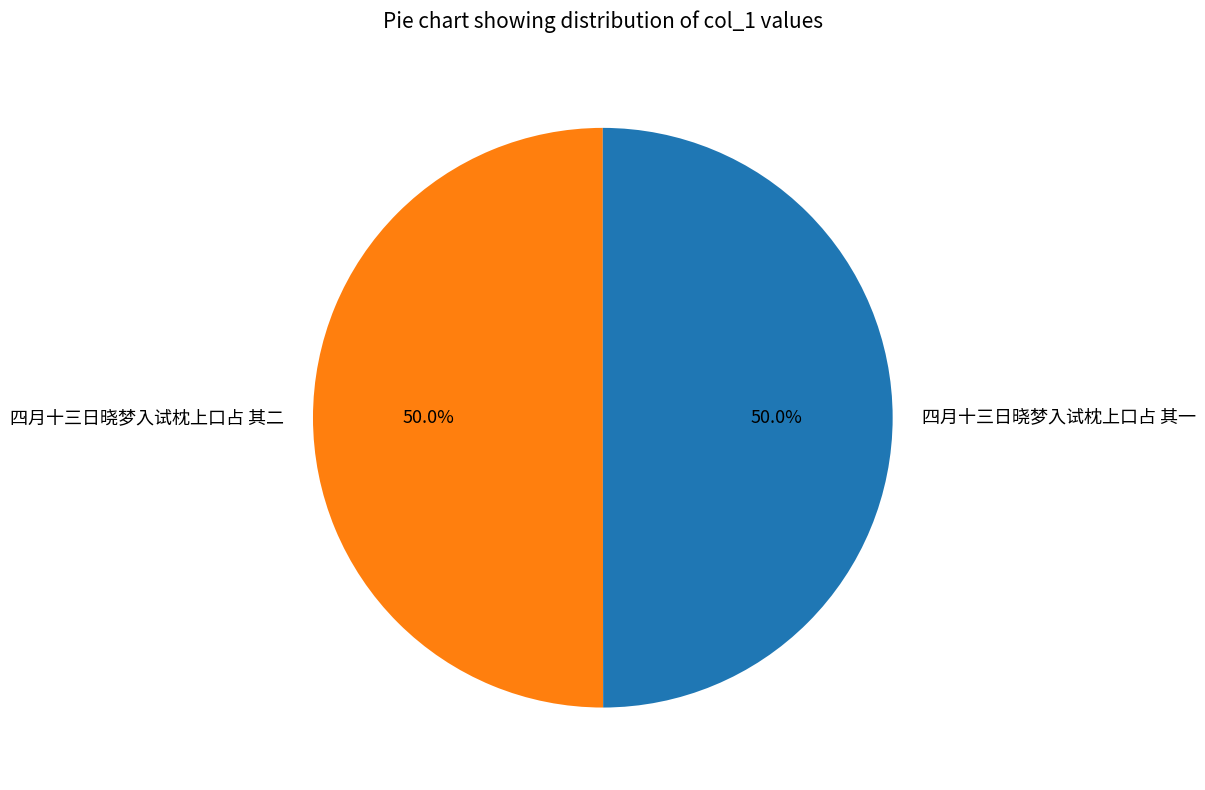

How much of the chart is everything except 四月十三日晓梦入试枕上口占 其二?

50.0%